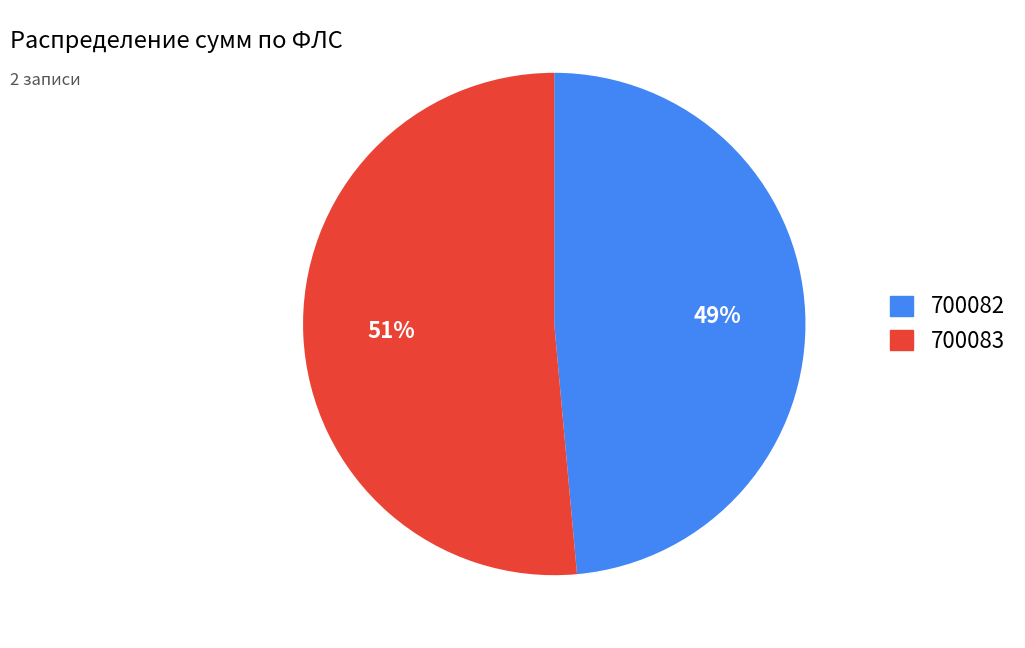

Is it true that 700082 is 49% of the pie?

True